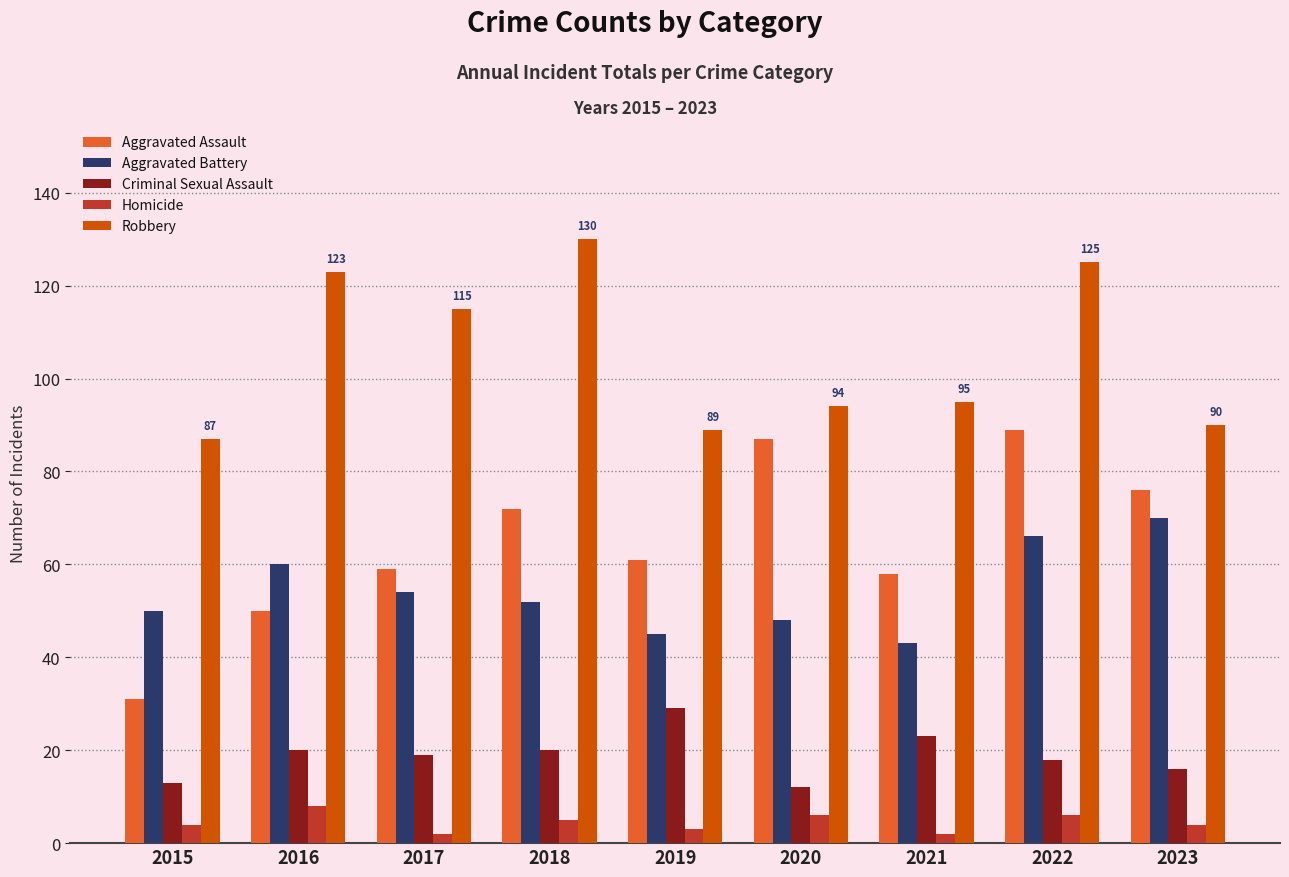

How many values in the Robbery series are below 95?

4